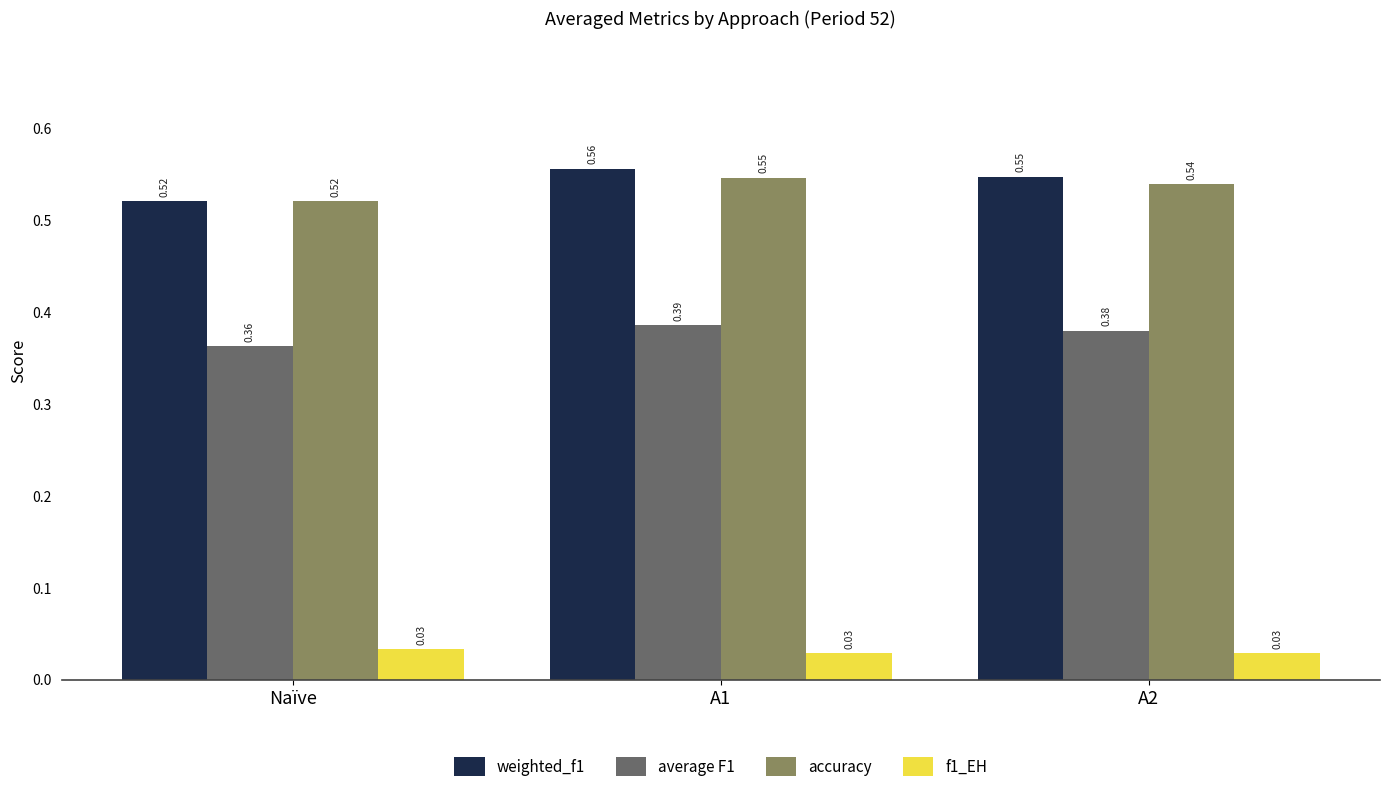

How many weighted_f1 values are between 0 and 1?

3